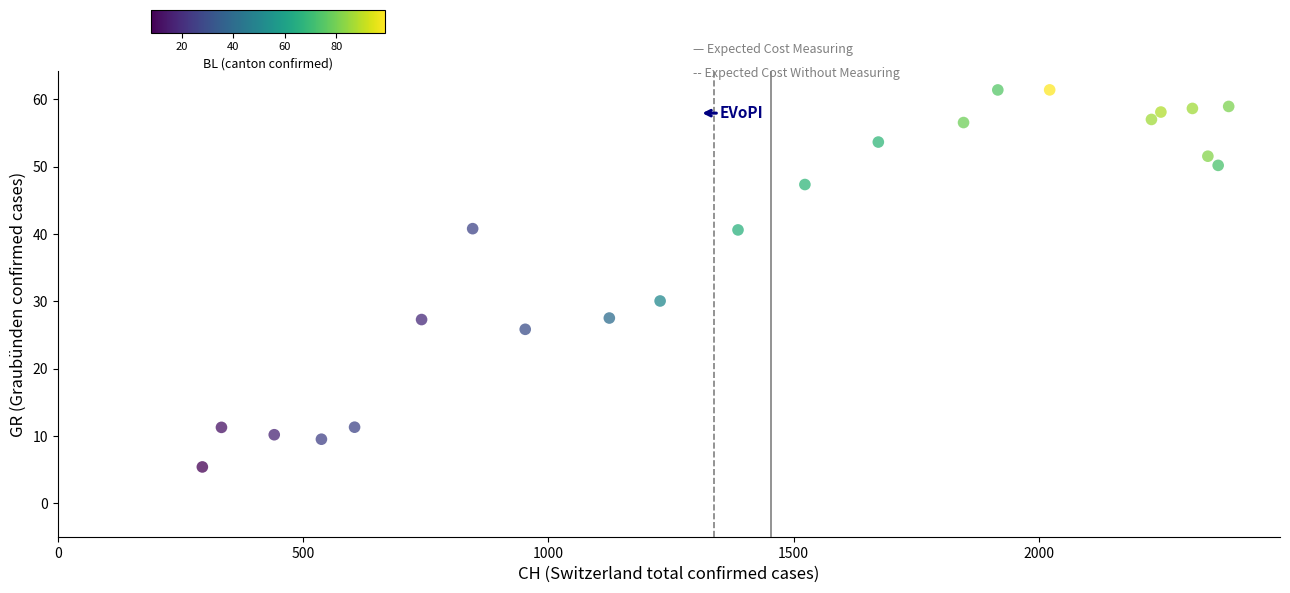

What is the range of Y values (max minus min)?

56.0